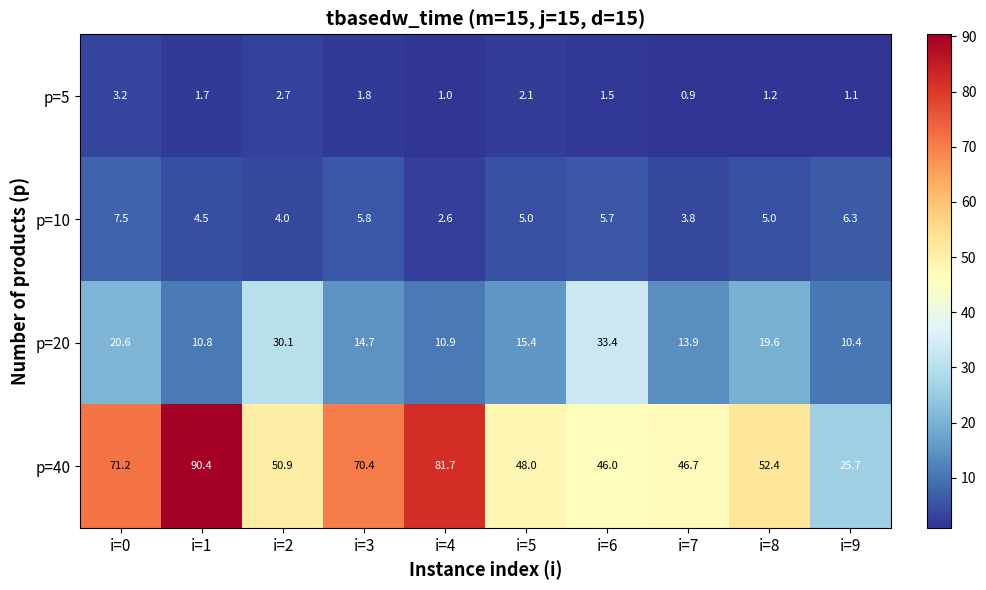

Where does the p=20 series first go above 15?

i=0